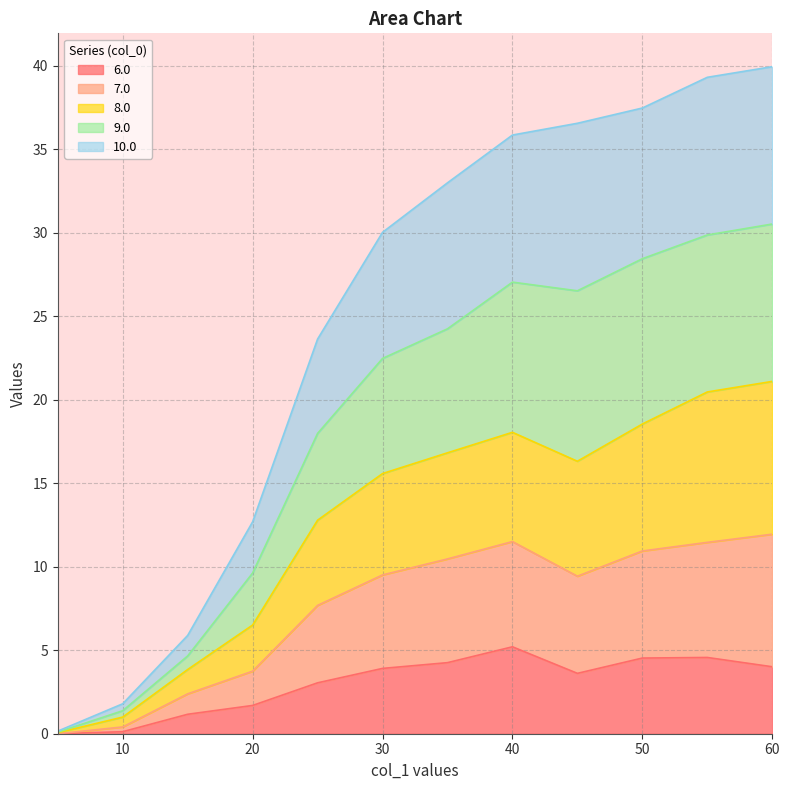

What are all the series names shown in the legend?

6.0, 7.0, 8.0, 9.0, 10.0